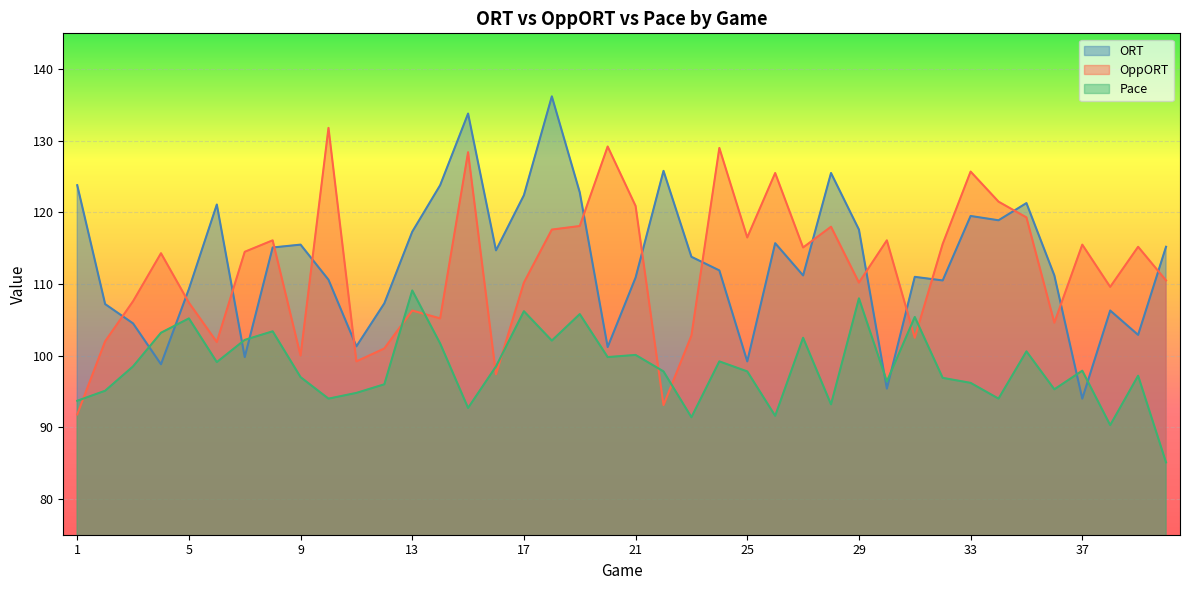

What is the minimum value for Pace?

85.1